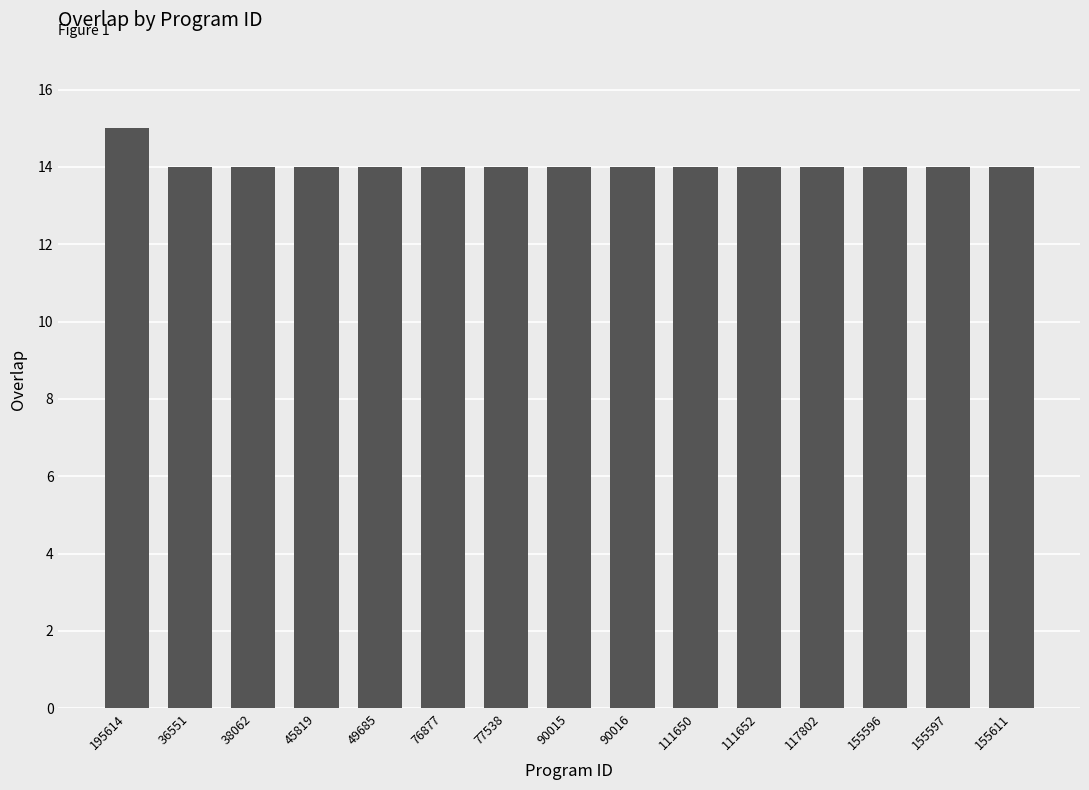

Approximately how many times larger is the value at 111650 compared to 49685?

1.0